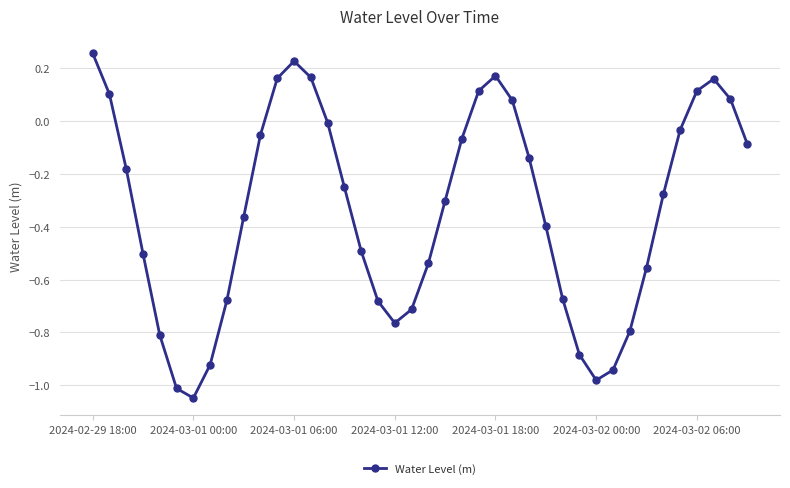

What is the difference between the maximum and second lowest values?

1.3